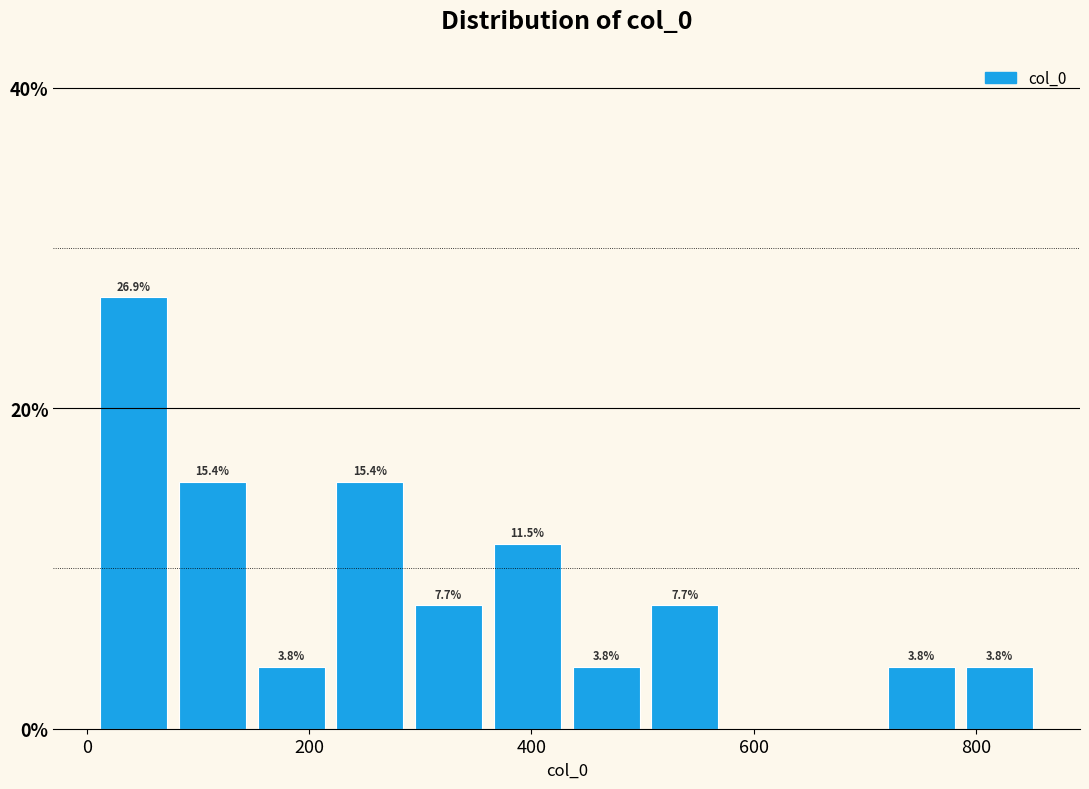

Around what value on the x-axis is the tallest bar? Give the approximate position of its centre, as read against the axis.

40